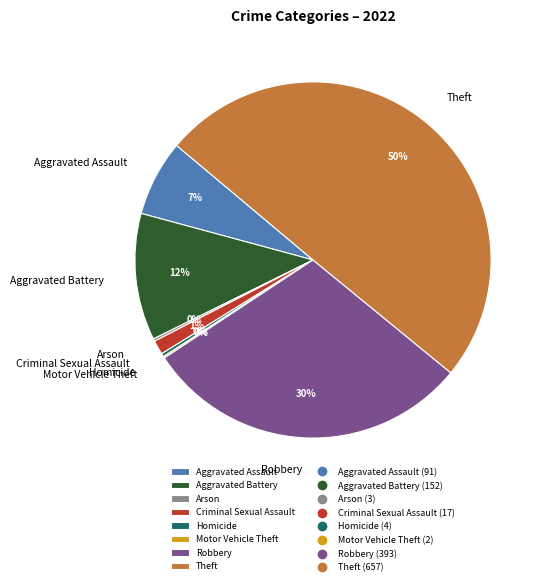

To the nearest percent, what portion does Aggravated Battery represent?

12%